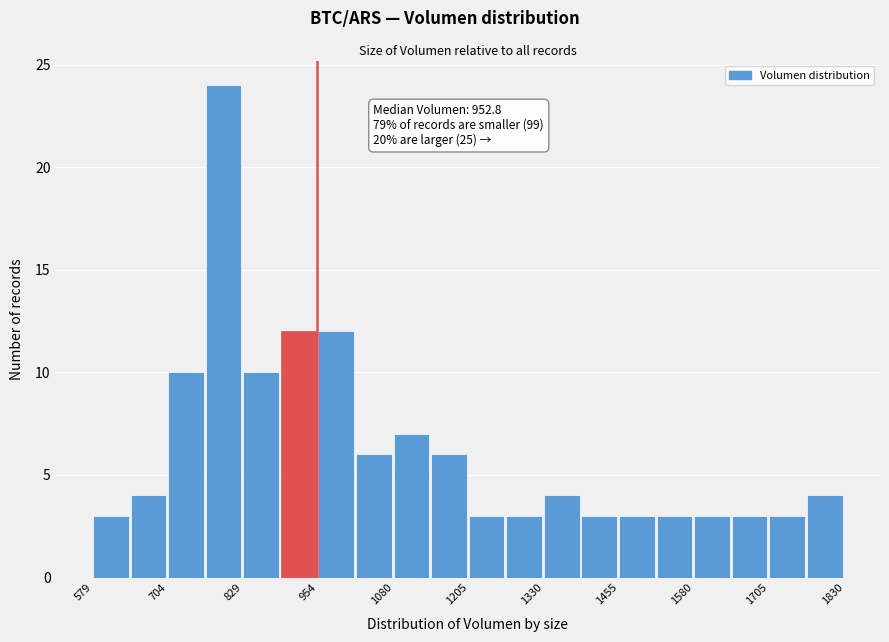

Around what value on the x-axis is the tallest bar? Give the approximate position of its centre, as read against the axis.

800